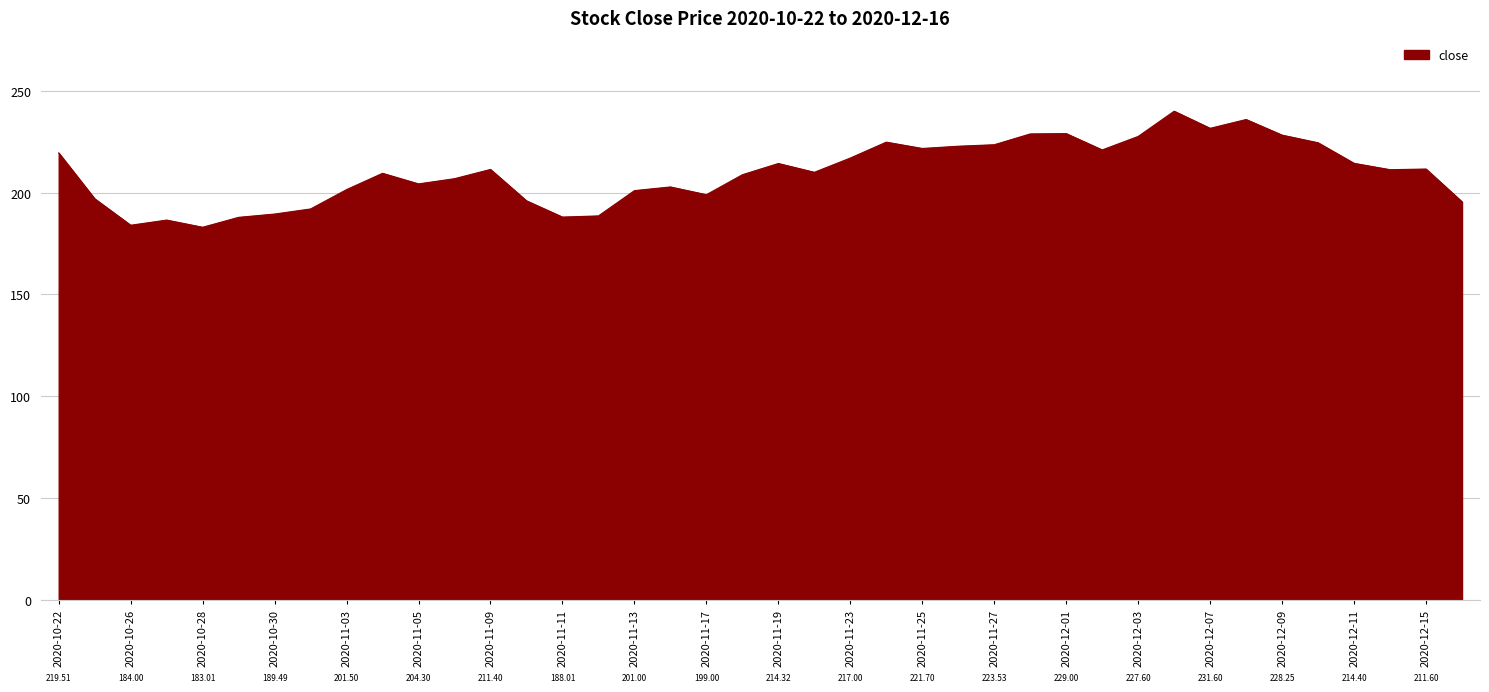

What is the difference between the maximum and minimum values?

57.0